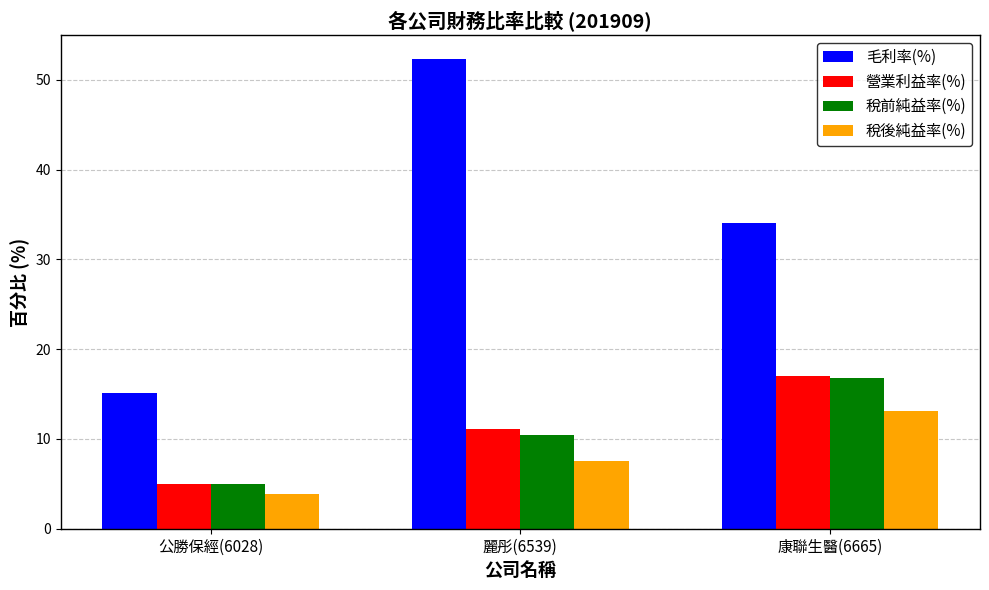

What is the label of the 1st bar from the left?

公勝保經(6028)